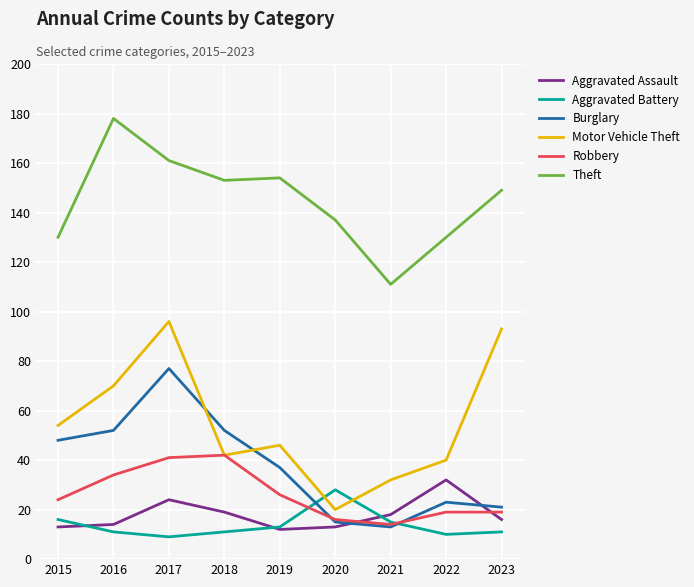

True or false: Aggravated Assault and Theft cross at least once.

False